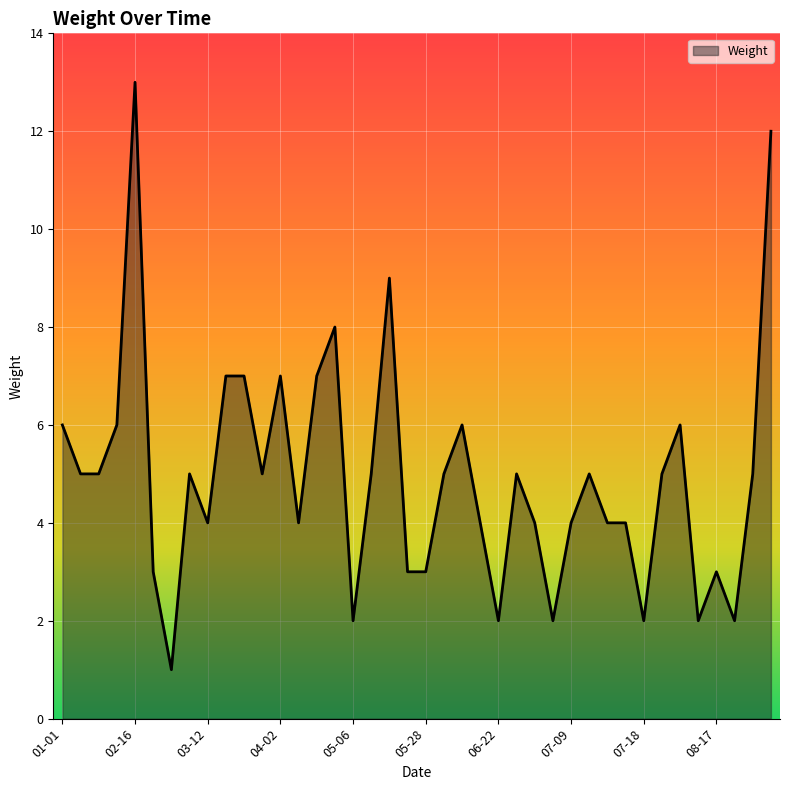

What is the greatest value displayed?

13